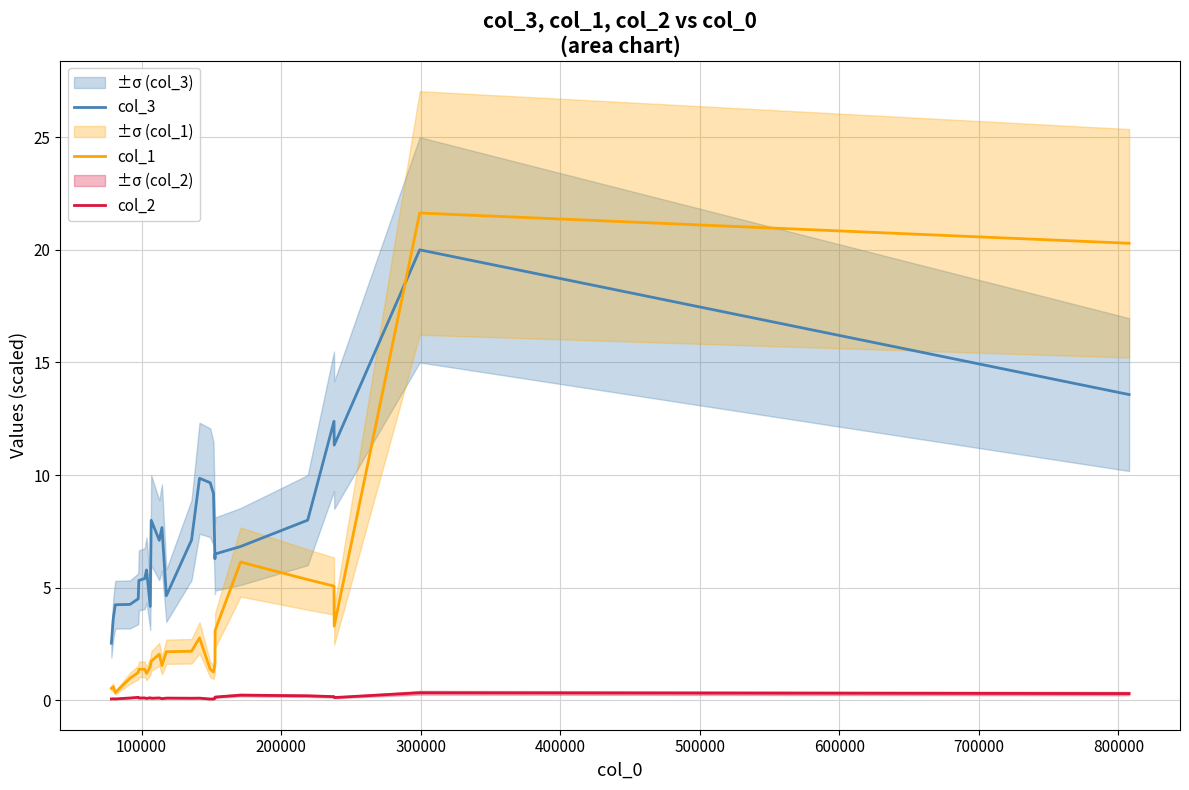

Reading left to right, what are all the values shown in this chart?

col_3: 2.5	3.6	4.2	4.3	4.5	5.3	5.4	5.8	4.2	8.0	7.1	7.7	4.6	7.1	9.9	9.7	9.2	6.3	6.5	6.8	8.0	12.4	11.3	20.0	13.6
col_1: 0.5	0.6	0.3	1.0	1.2	1.4	1.4	1.2	1.5	1.7	2.0	1.5	2.2	2.2	2.8	1.4	1.3	1.6	3.1	6.1	5.4	5.1	3.3	21.6	20.3
col_2: 0.1	0.1	0.1	0.1	0.1	0.1	0.1	0.1	0.1	0.1	0.1	0.1	0.1	0.1	0.1	0.1	0.1	0.1	0.1	0.2	0.2	0.2	0.1	0.3	0.3